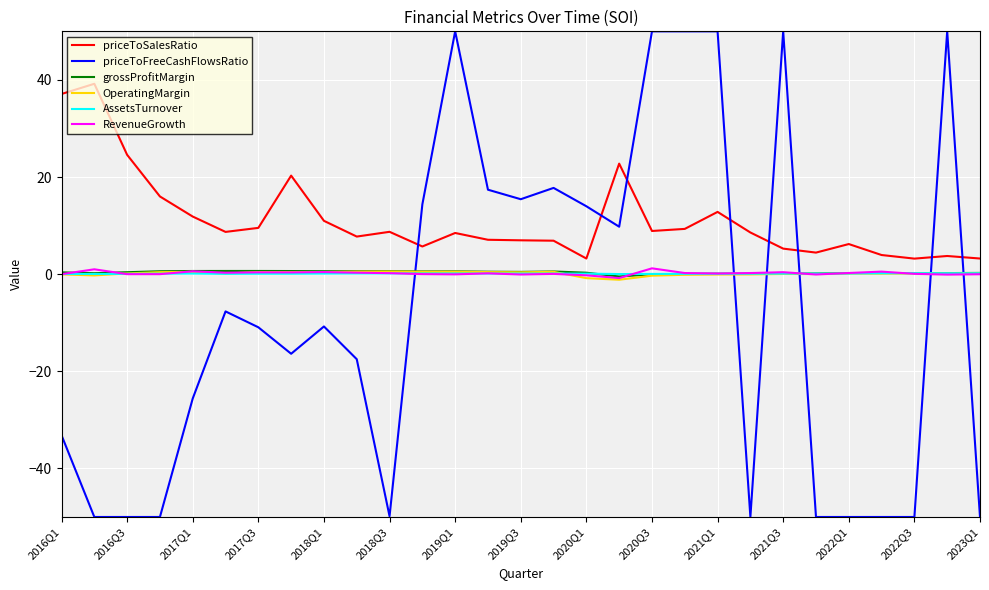

Which series has the largest total across all categories?

priceToSalesRatio